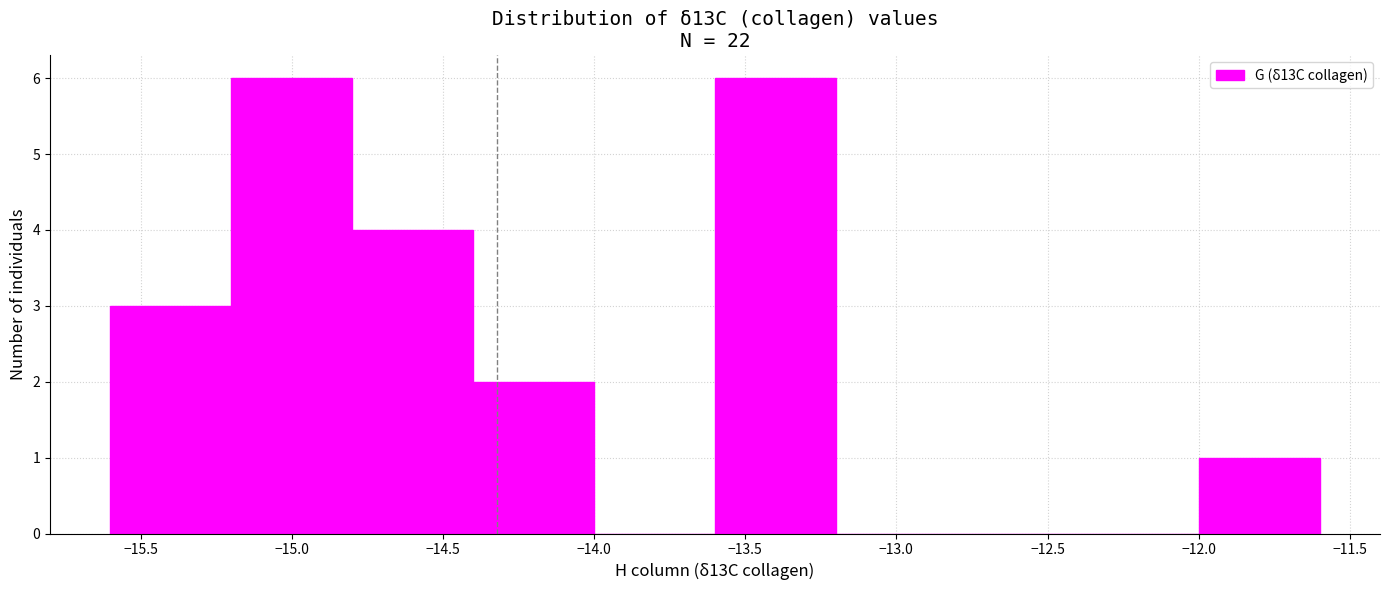

Reading left to right, transcribe this chart: for each bar, give the range it covers on the x-axis and its height. The values are not printed on the chart, so give them approximately, as read against the axis.

-15.6 to -15.2: 3
-15.2 to -14.8: 6
-14.8 to -14.4: 4
-14.4 to -14.0: 2
-14.0 to -13.6: 0
-13.6 to -13.2: 6
-13.2 to -12.8: 0
-12.8 to -12.4: 0
-12.4 to -12.0: 0
-12.0 to -11.6: 1